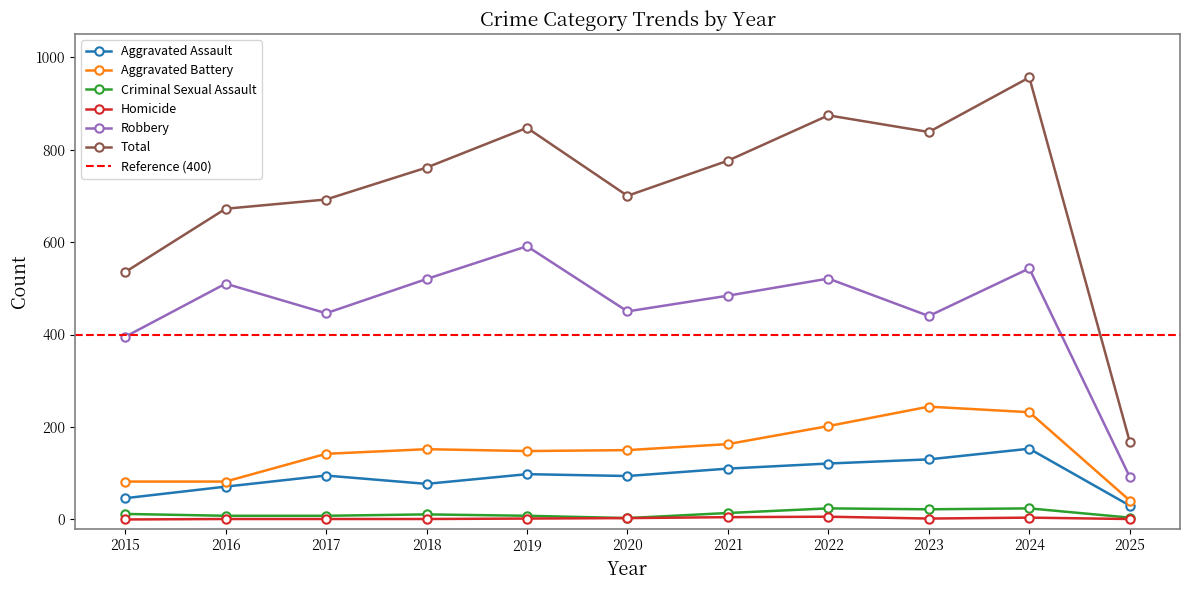

True or false: Aggravated Assault and Total intersect in this chart.

False